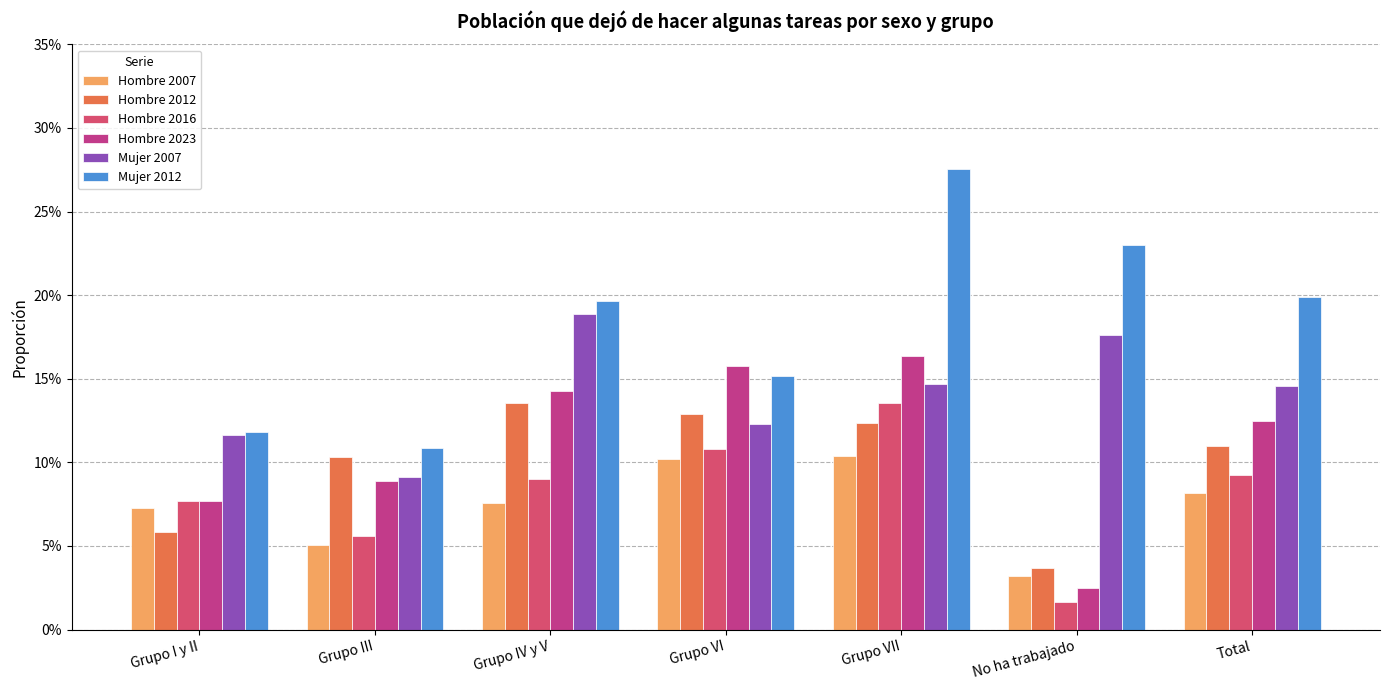

Are the bars horizontal?

No